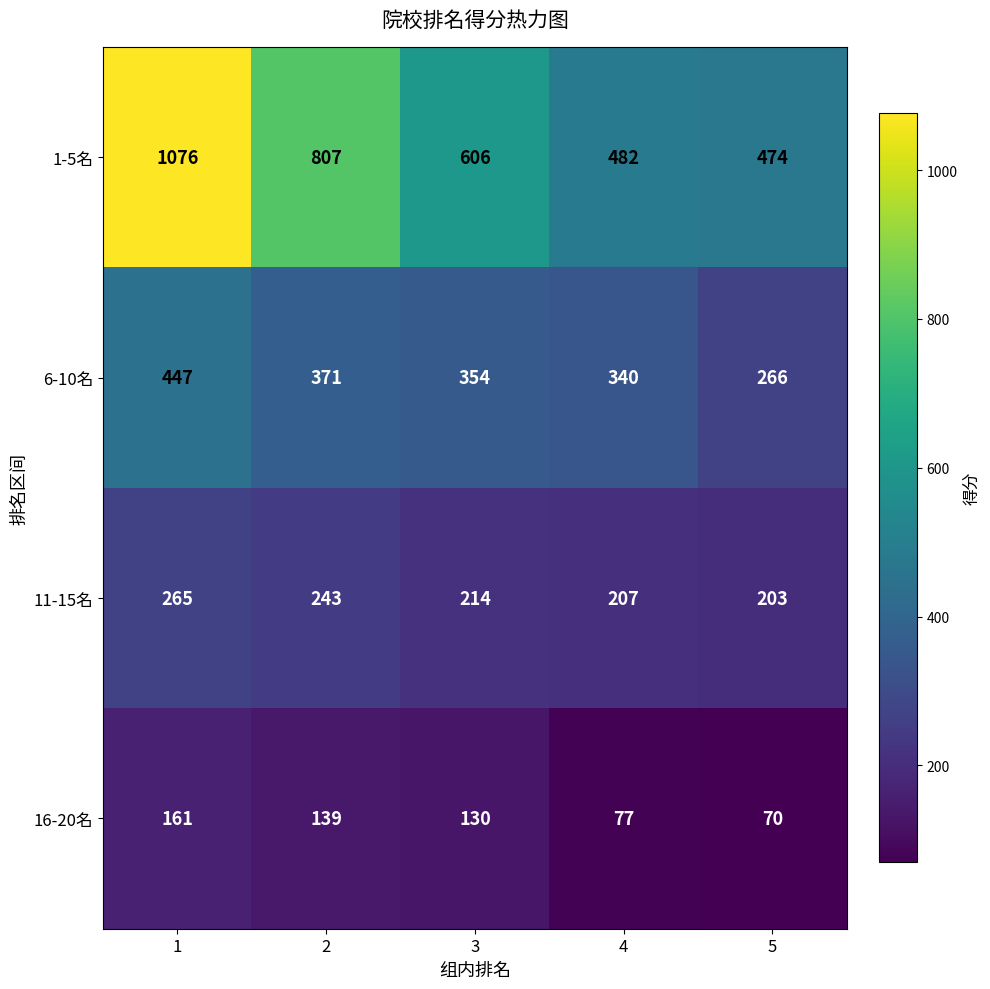

What is the minimum value shown in the chart?

70